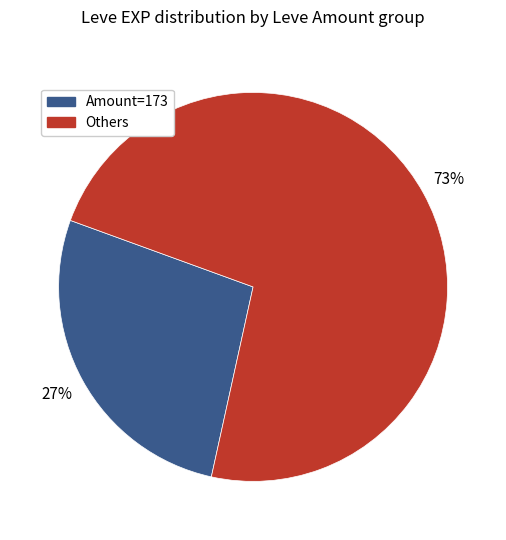

Is there any slice that represents more than half of the pie?

Yes